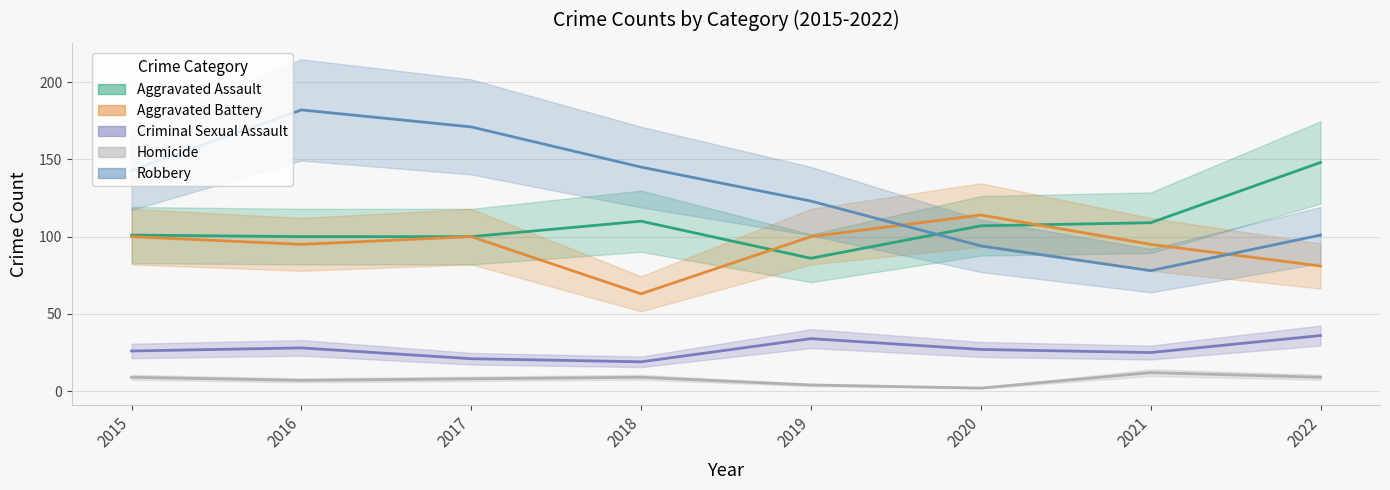

Which has a higher value, 2021 or 2017?

2021